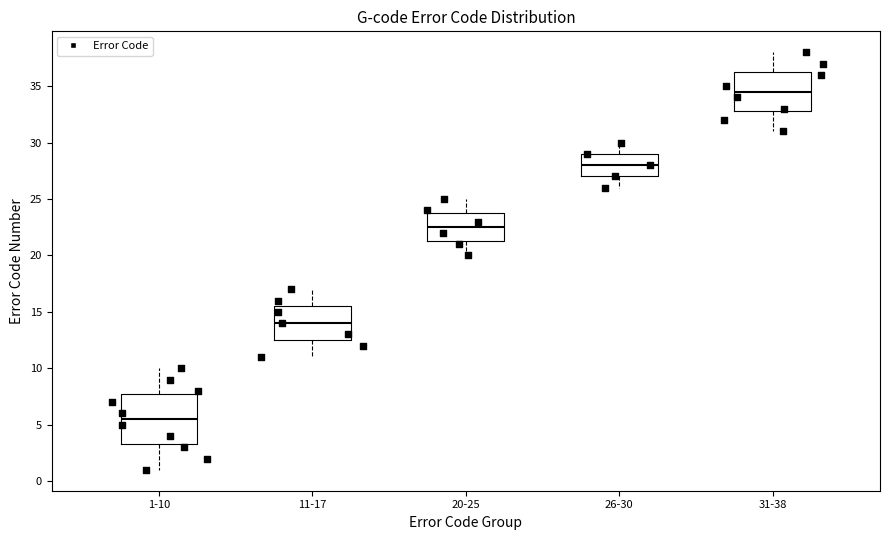

Which box's median line is the highest?

31-38